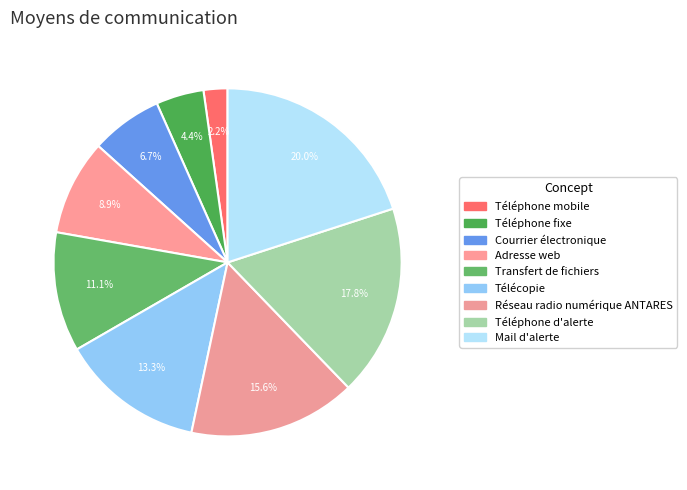

How many slices are in this pie chart?

9